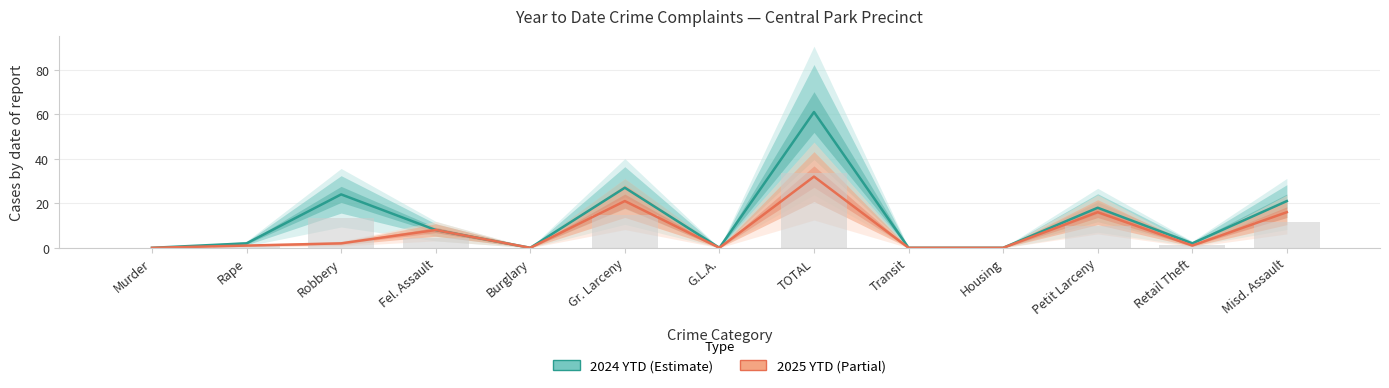

The value of 2024 YTD at Fel. Assault is 8. True or false?

True